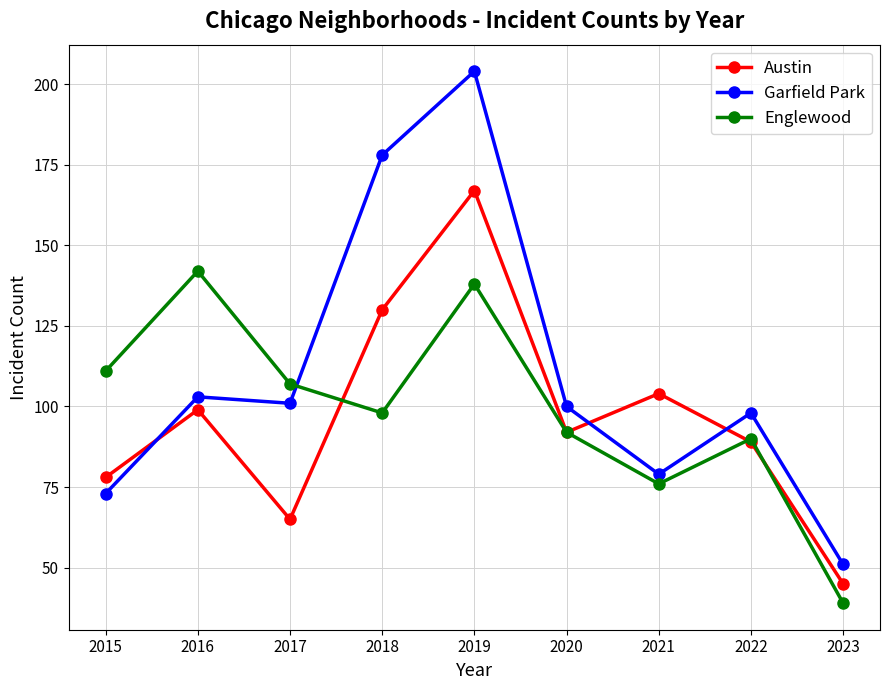

The Garfield Park series shows 80 at 2018. True or false?

False